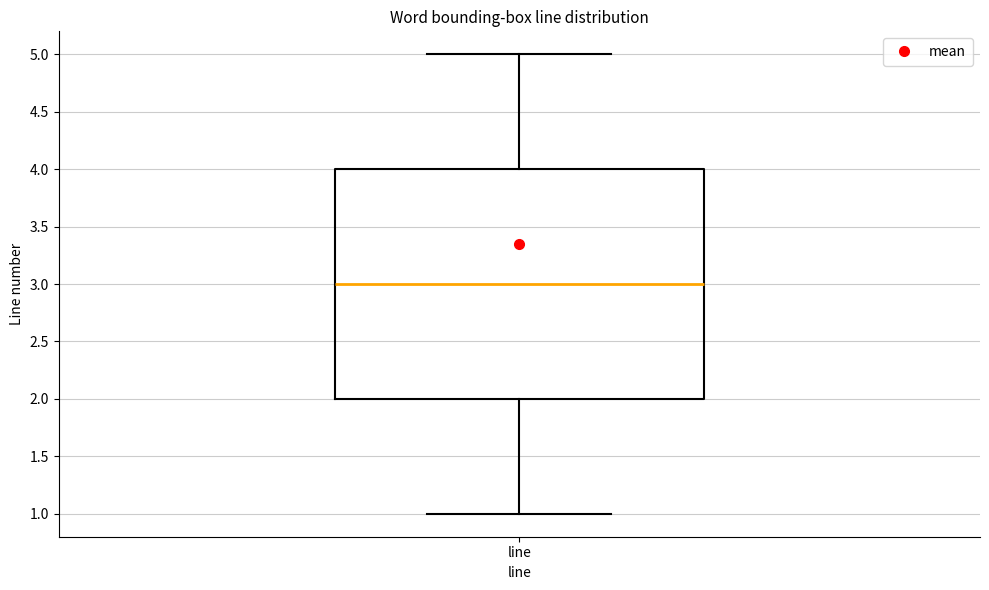

Read this box plot against the y-axis: the position of the median line, the range covered by the box, and the ends of both whiskers. The values are not printed on the chart, so give them approximately, as read against the axis.

median 3, box 2 to 4, whiskers 1 to 5